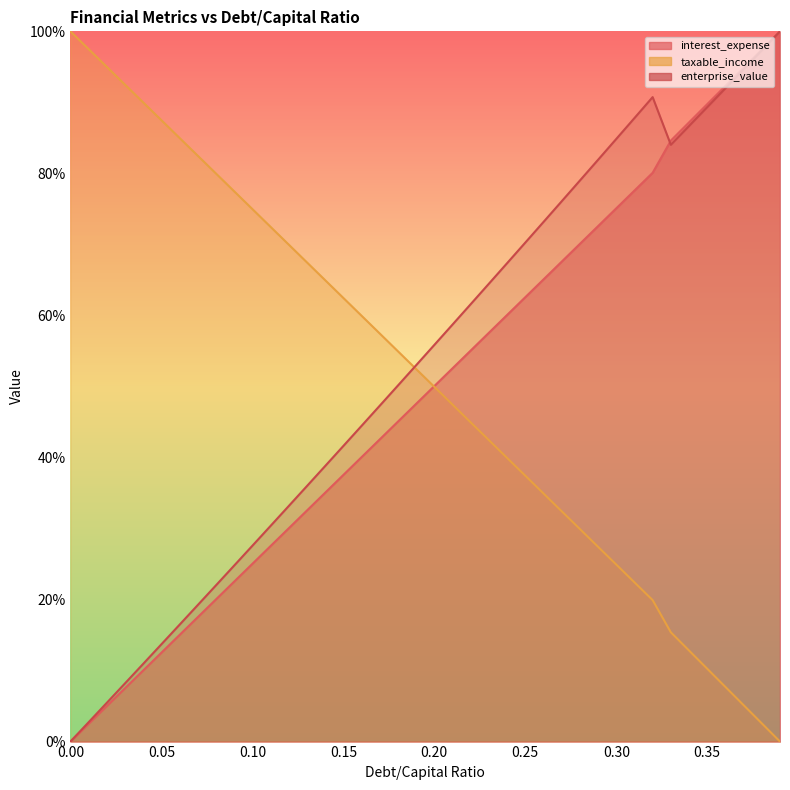

How many data points does each series have?

40